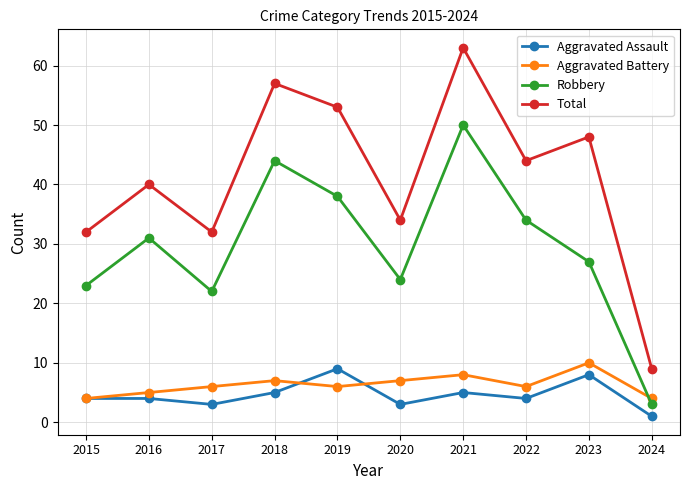

What is the approximate value of Total at 2020, to the nearest 10?

30